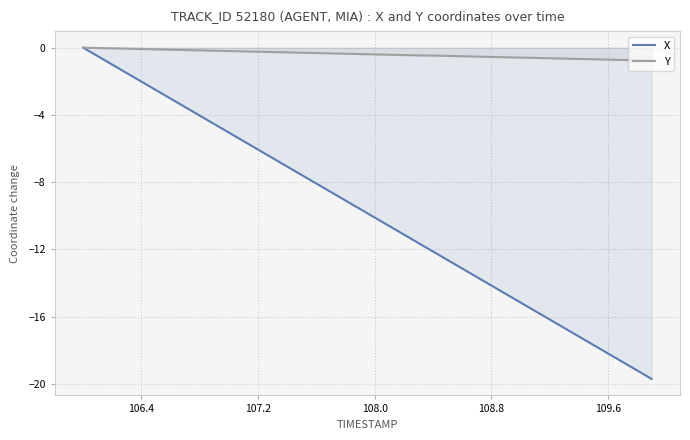

True or false: Y has more than 1 interior local peaks.

False